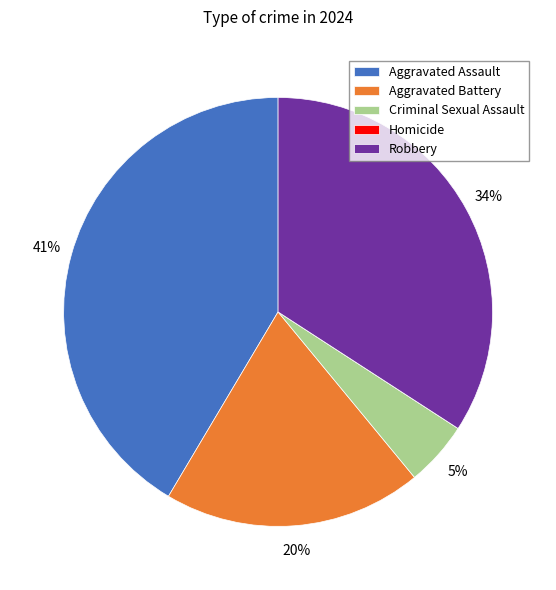

Combined, do Robbery and Aggravated Assault account for over 50%?

Yes